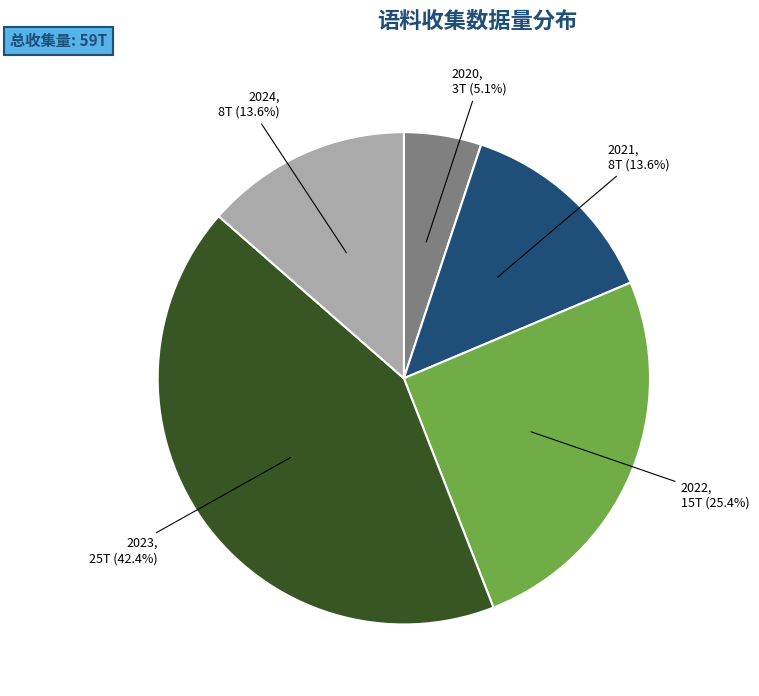

How many segments does this pie chart have?

5